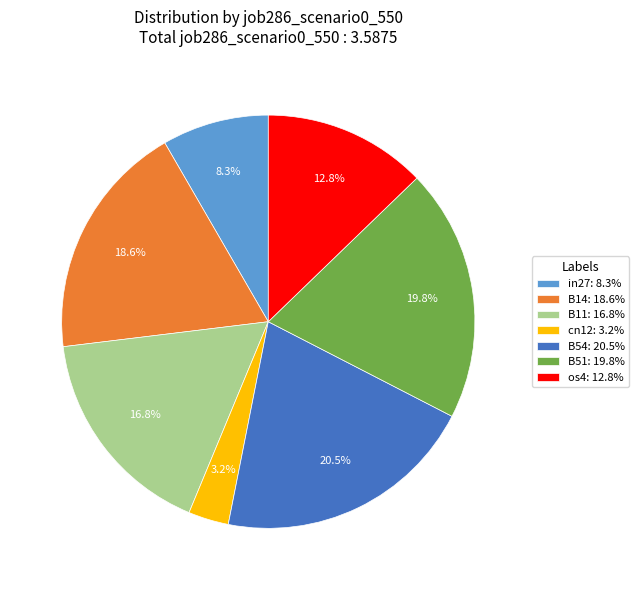

Which category has the biggest portion of the pie?

B54